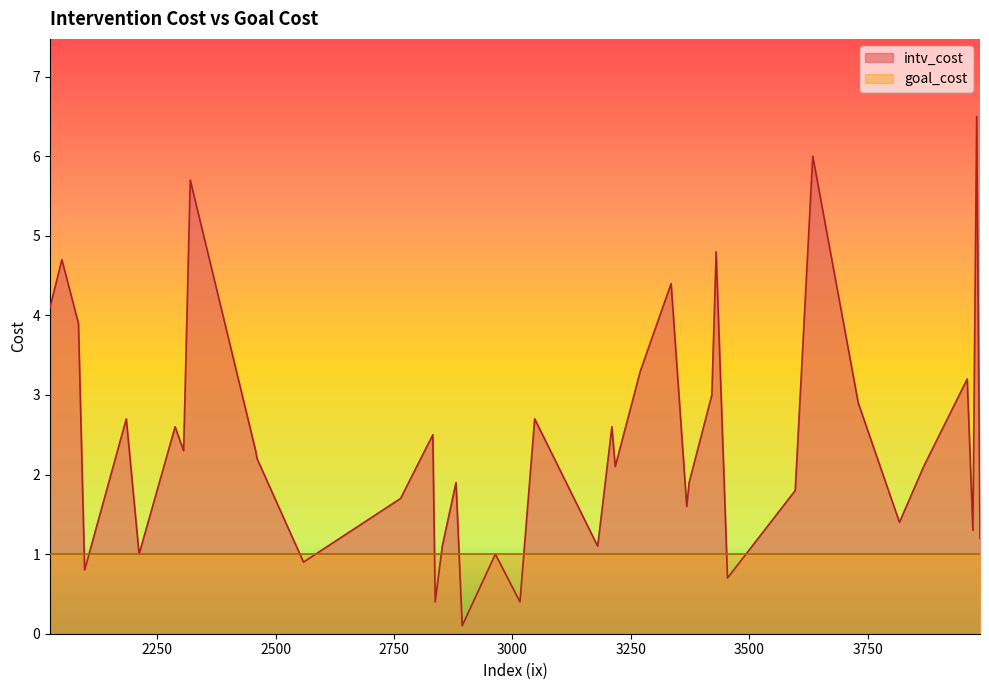

Which series has the largest total across all categories?

intv_cost